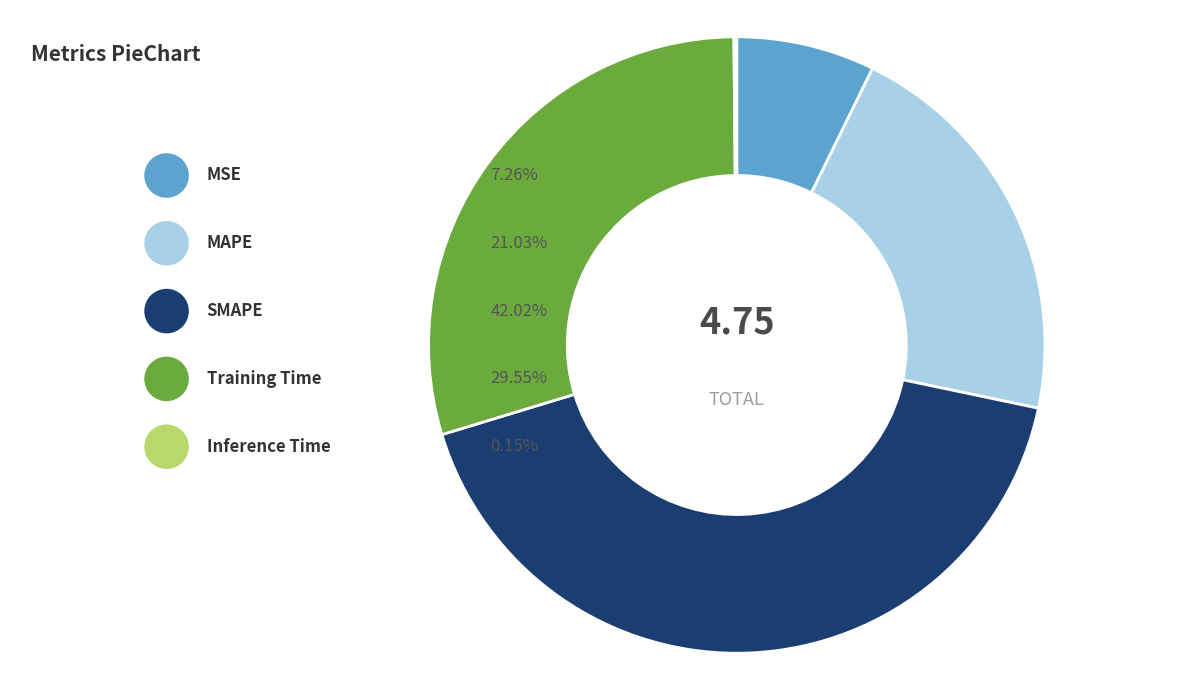

Which category has the biggest portion of the pie?

SMAPE